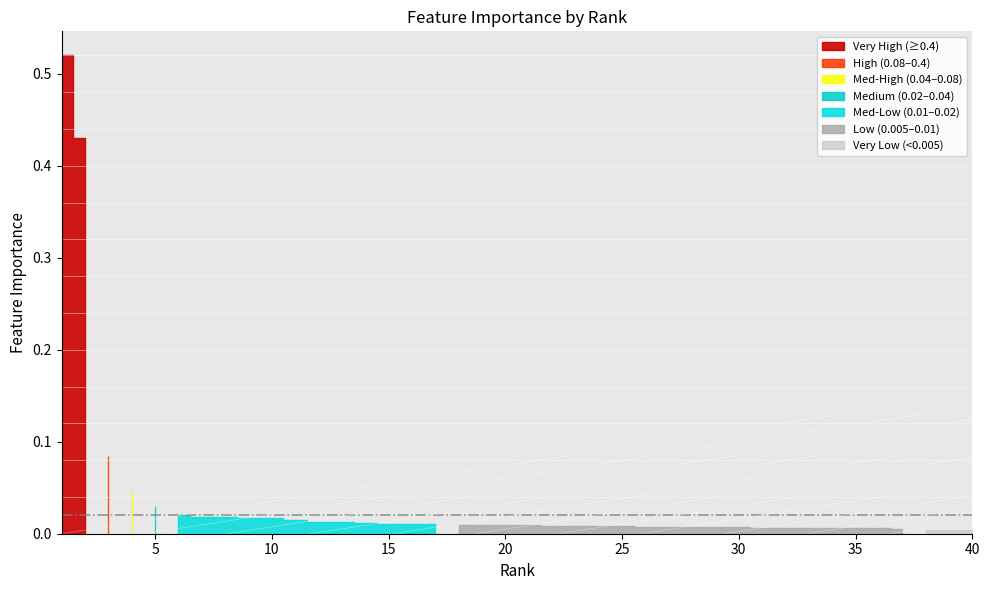

How many lines are shown in the chart?

1